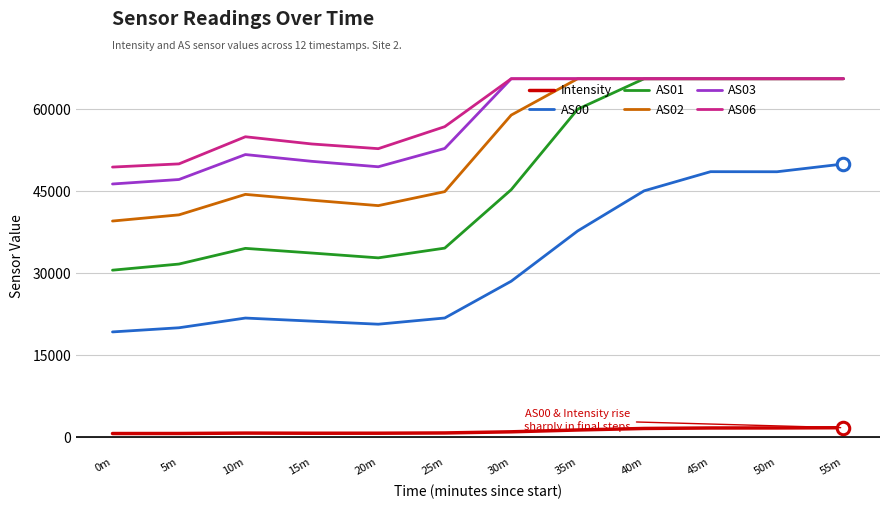

How many lines are shown in the chart?

6